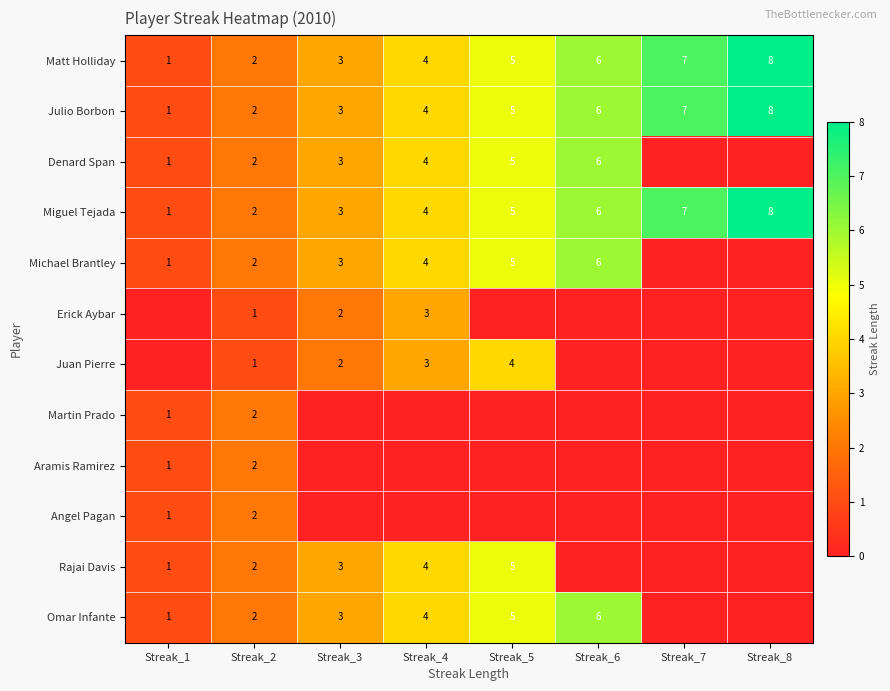

At which label is Julio Borbon closest to 4?

Streak_4